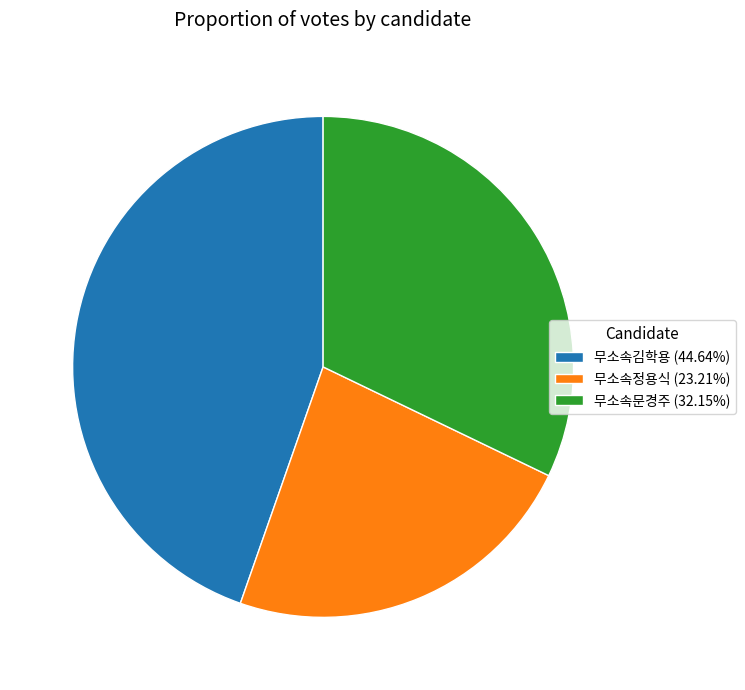

Between 무소속김학용 and 무소속문경주, which is larger?

무소속김학용